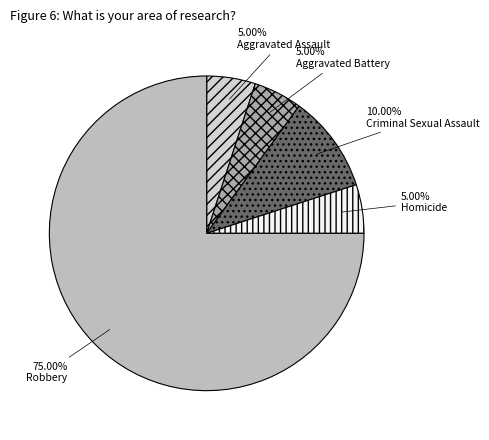

To the nearest percent, what is the difference between the Robbery and Criminal Sexual Assault slice percentages?

65%